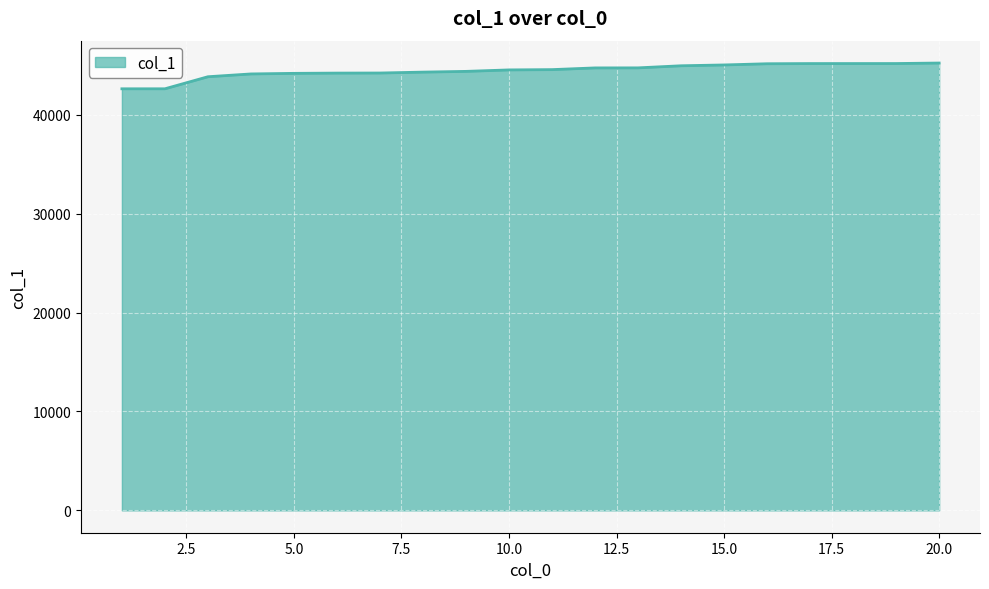

How many values are below 44554?

10